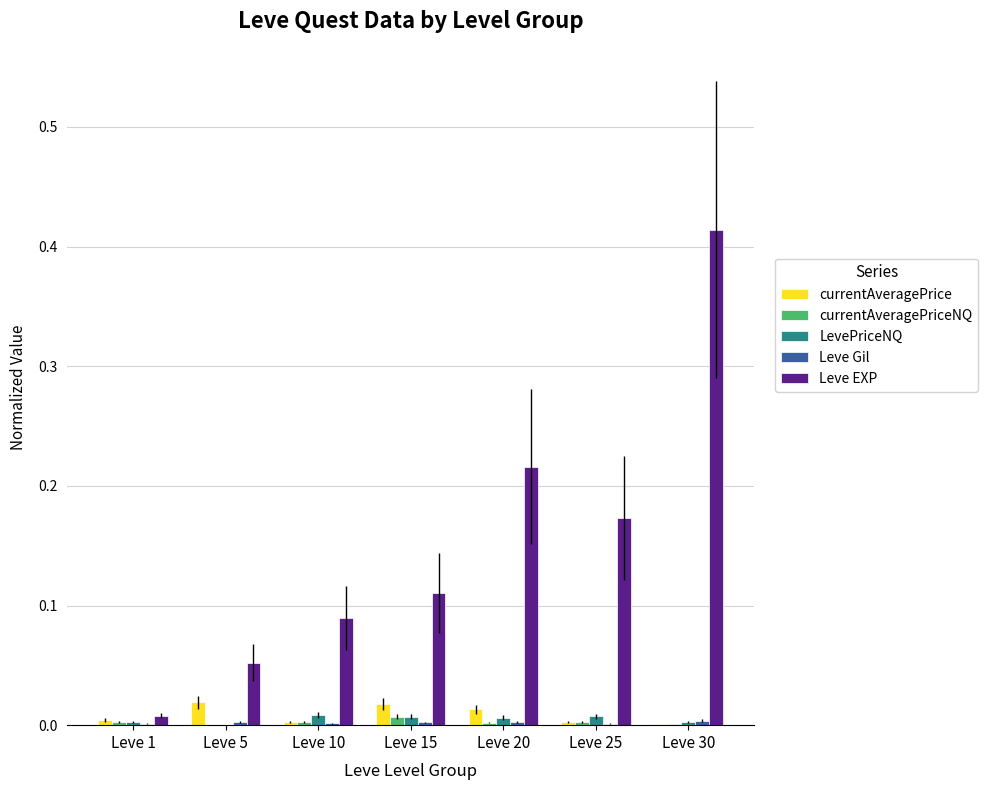

Which label corresponds to the largest value in the chart?

Leve 30